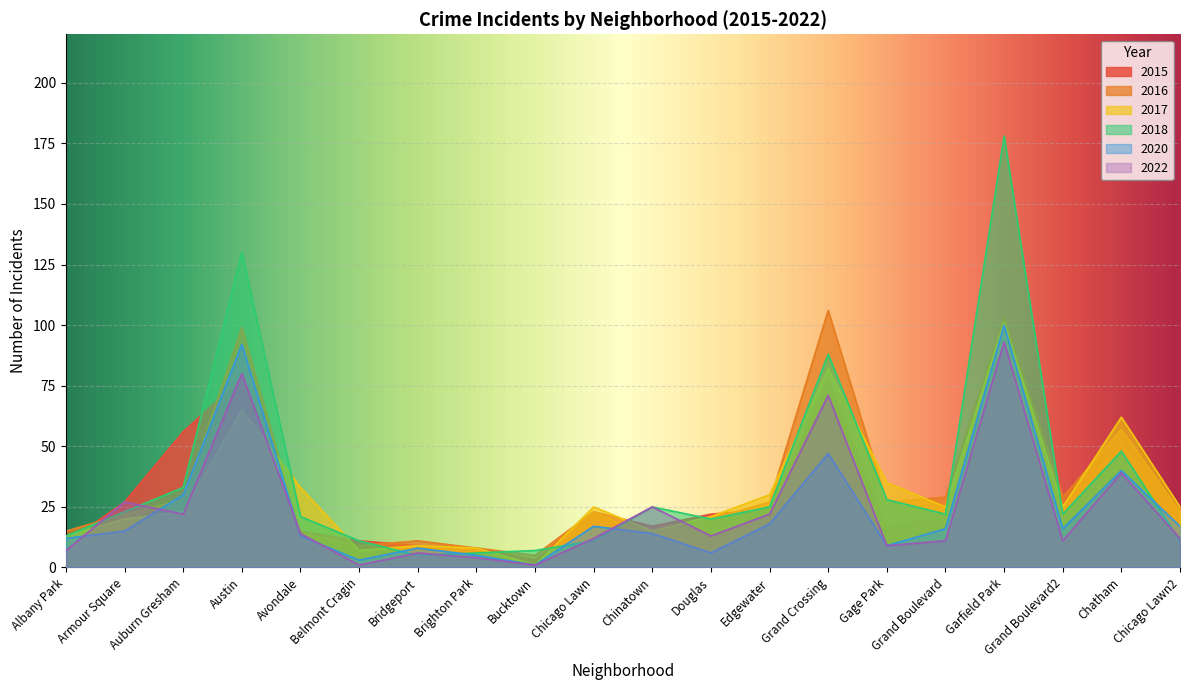

What is the difference between the 2016 values at Garfield Park and Edgewater?

76